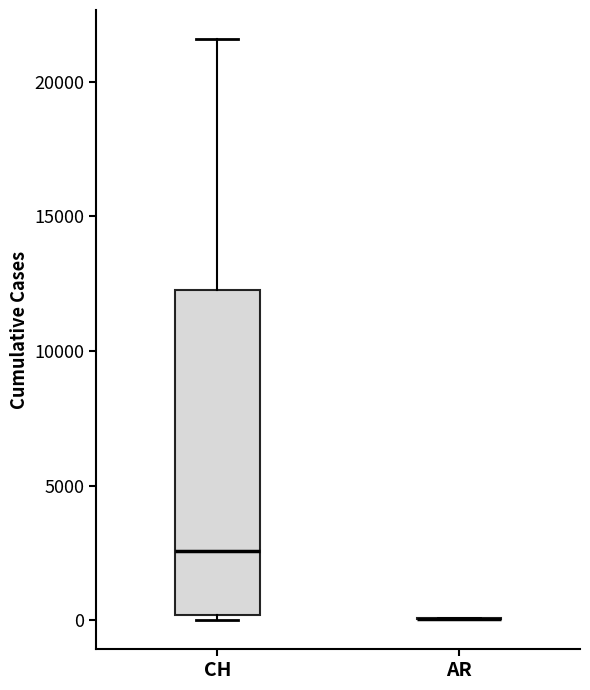

Which box is the tallest, from its lower edge to its upper edge?

CH